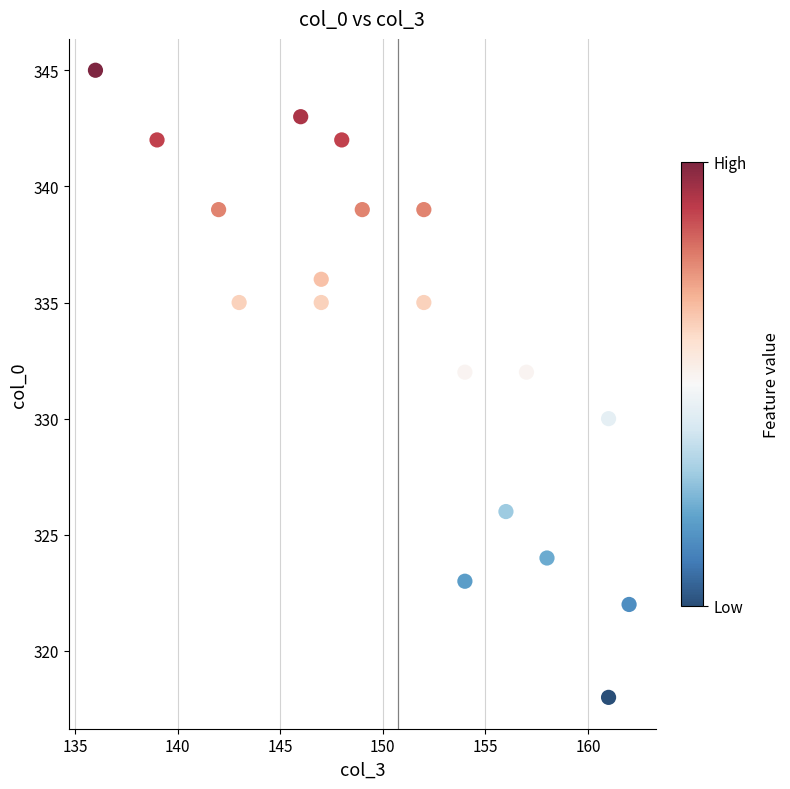

What is the range of X values (max minus min)?

26